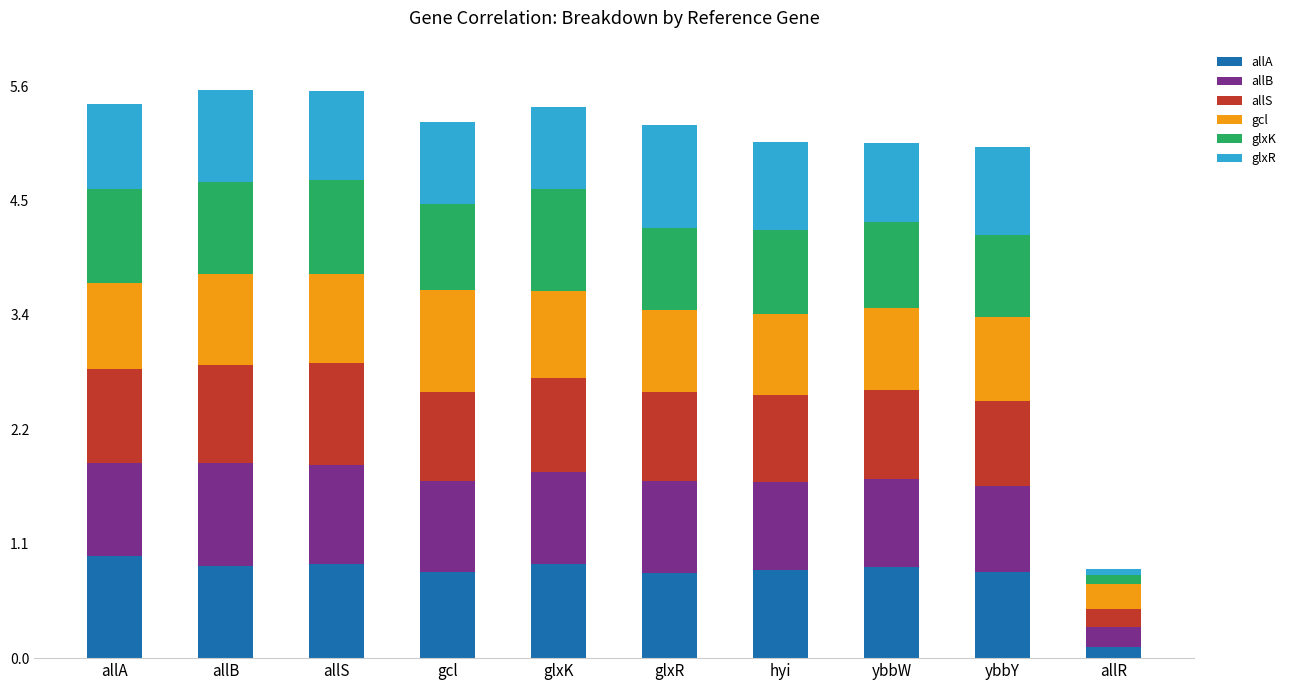

What is the total value across all series at ybbY?

5.0